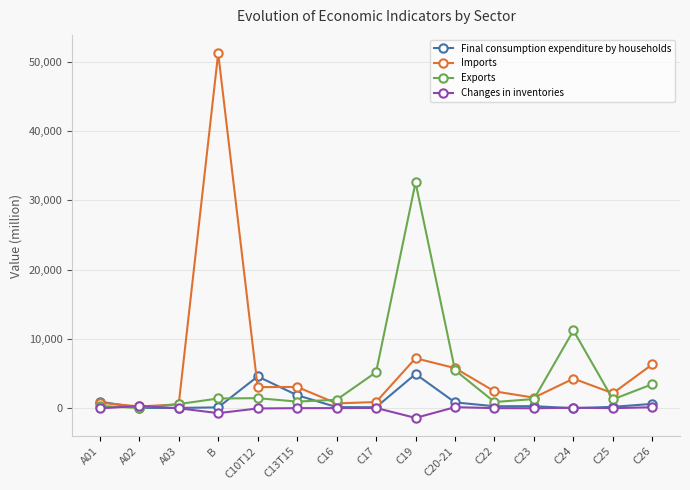

What is the label of the 6th point from the left?

C13T15